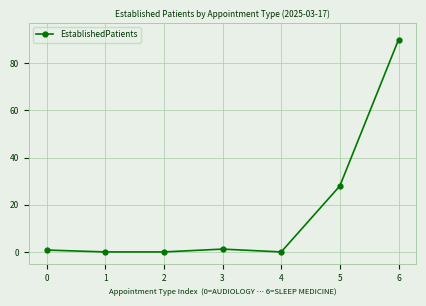

At which label is the value closest to 45?

5